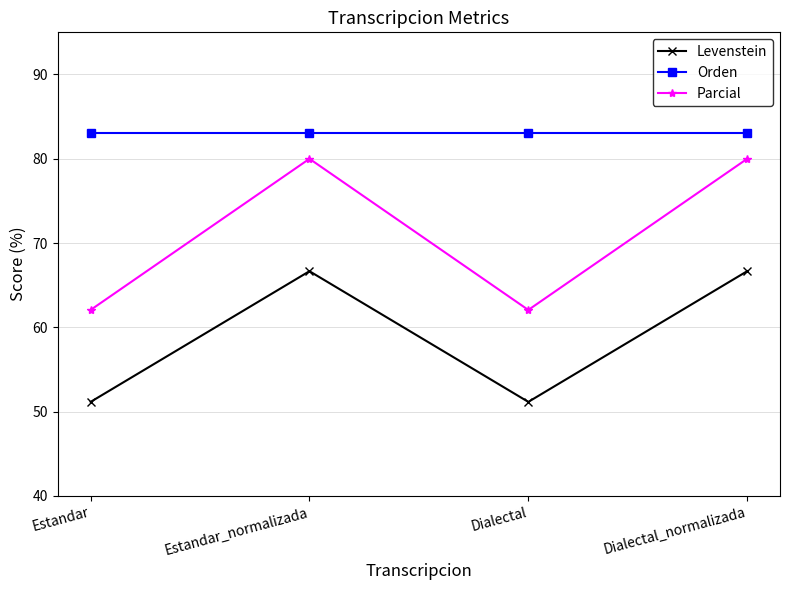

Which series has the largest range (max minus min)?

Parcial